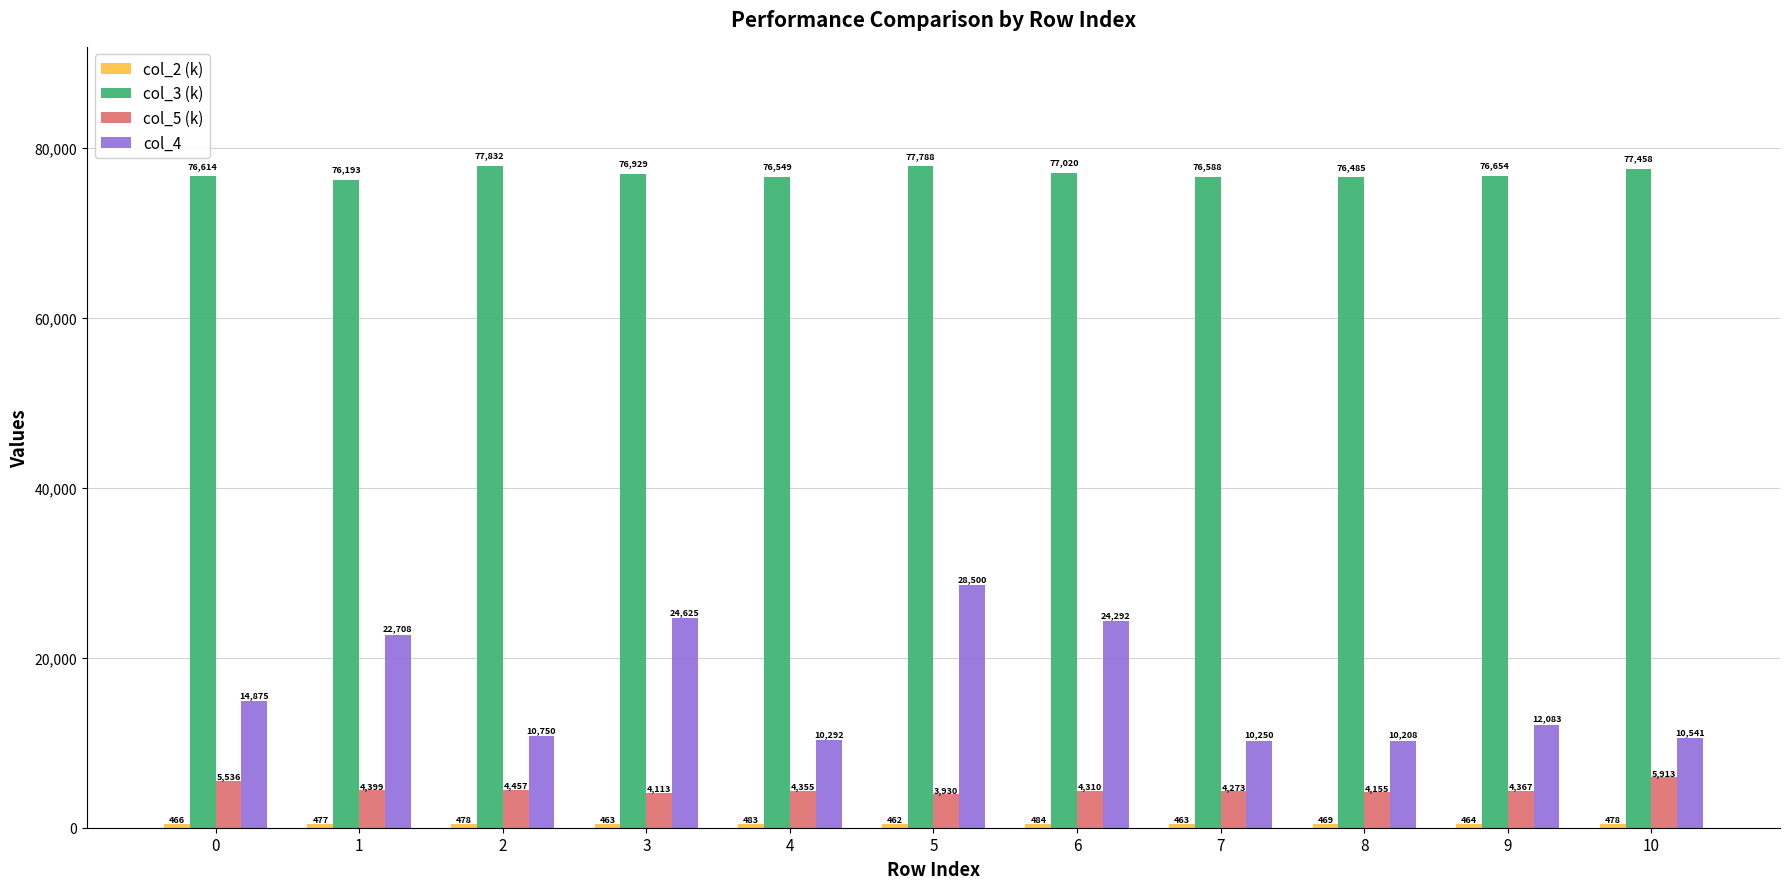

How many values in the col_5 (k) series are below 4355?

5